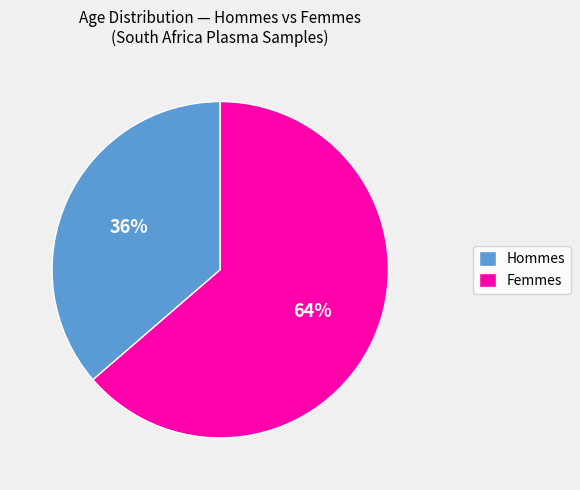

What percentage is the Femmes slice, to the nearest percent?

64%